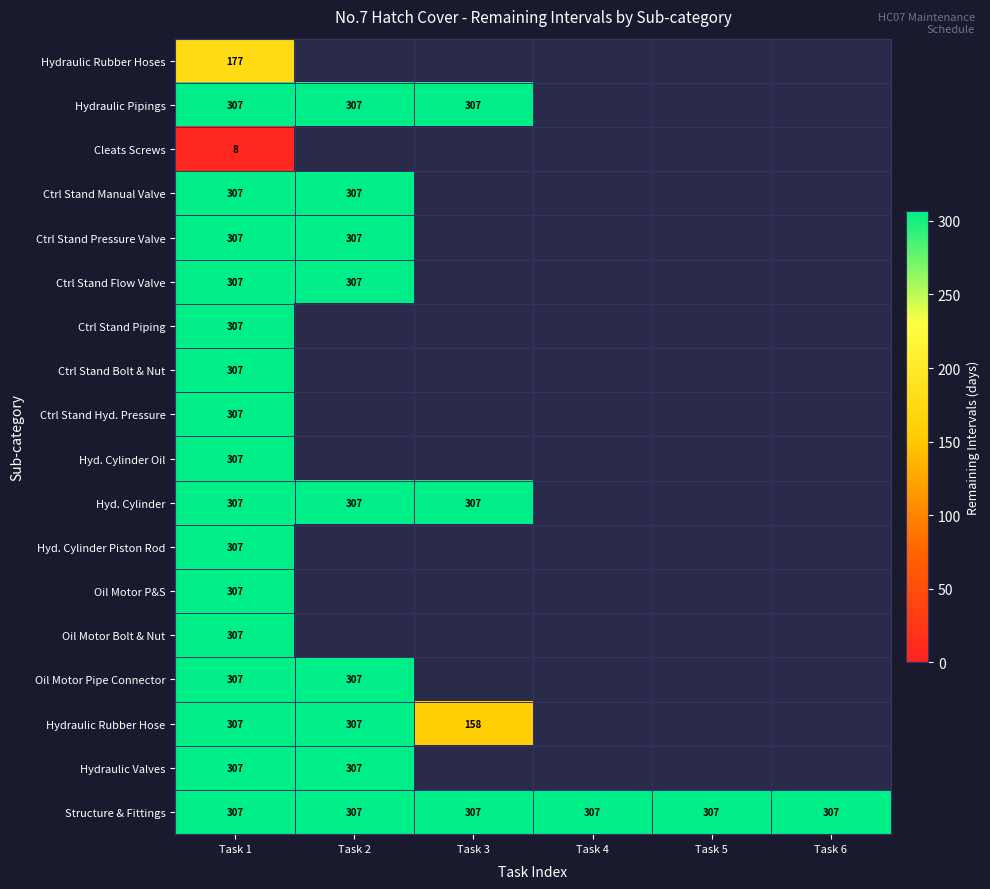

Is it true that Ctrl Stand Manual Valve equals 307 at Task 1?

True